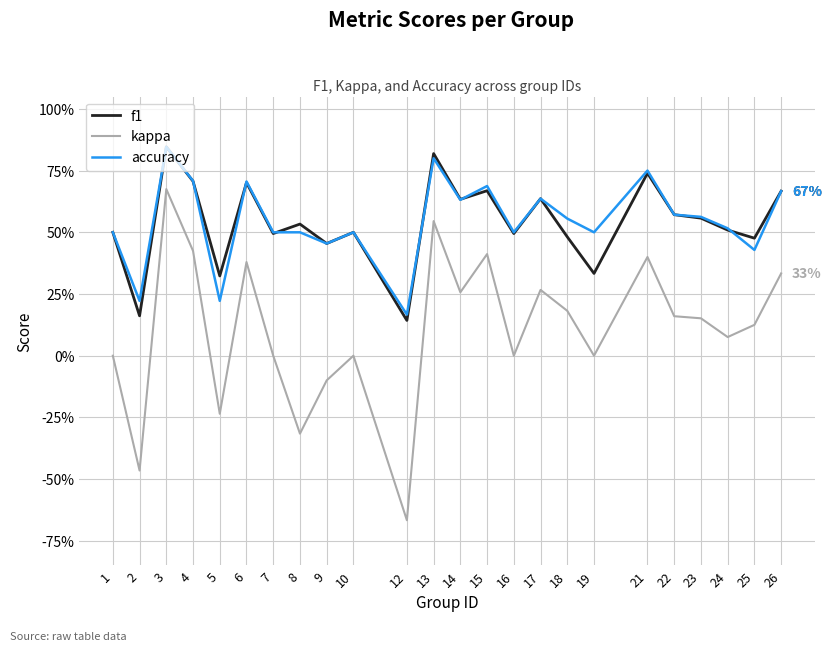

At which label does kappa first exceed 0?

3